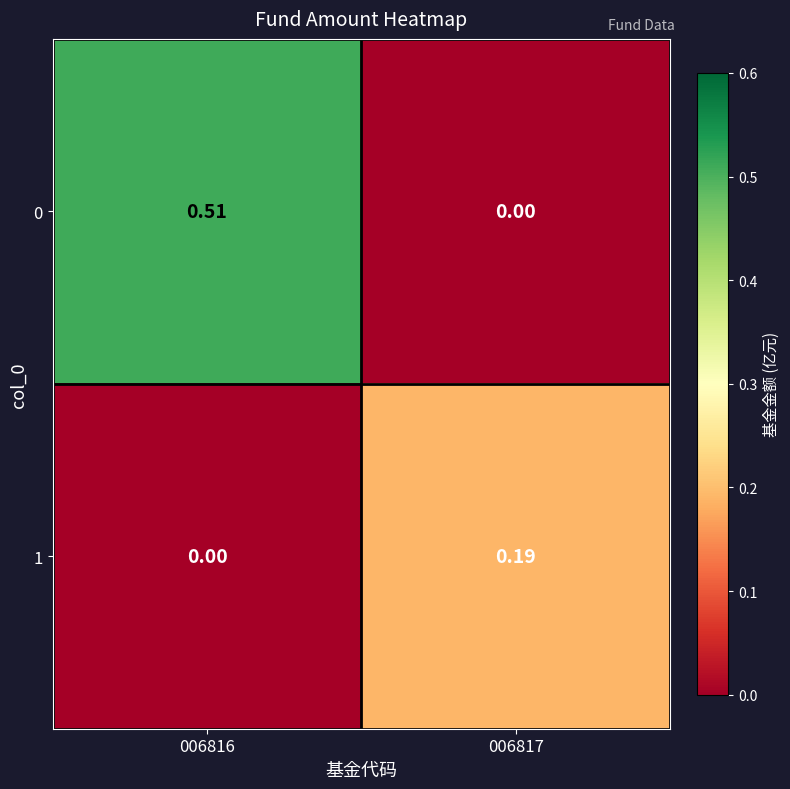

Rank the series at 006816 from highest to lowest value.

0, 1